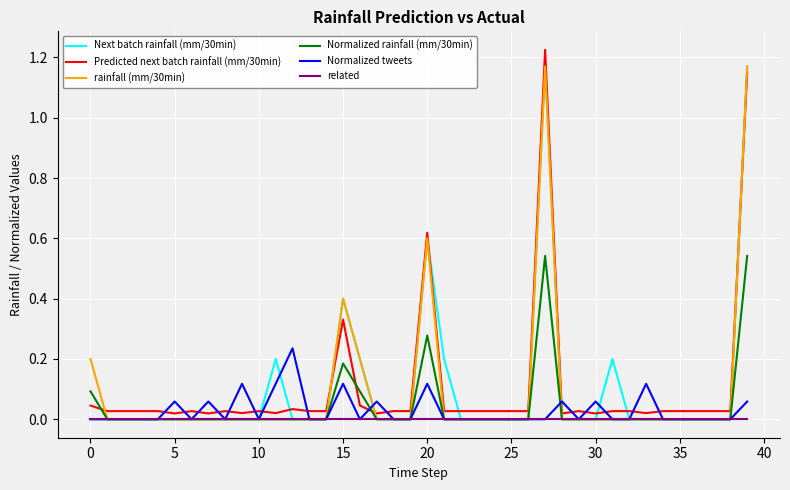

Which series has the widest spread of values?

Predicted next batch rainfall (mm/30min)